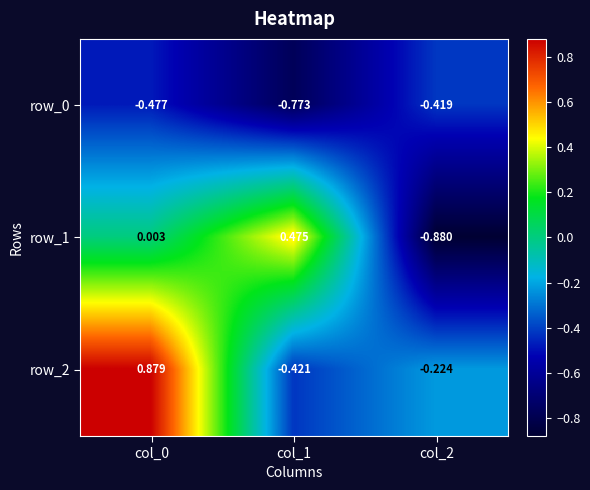

Is it true that row_2 equals -0.6 at col_1?

False